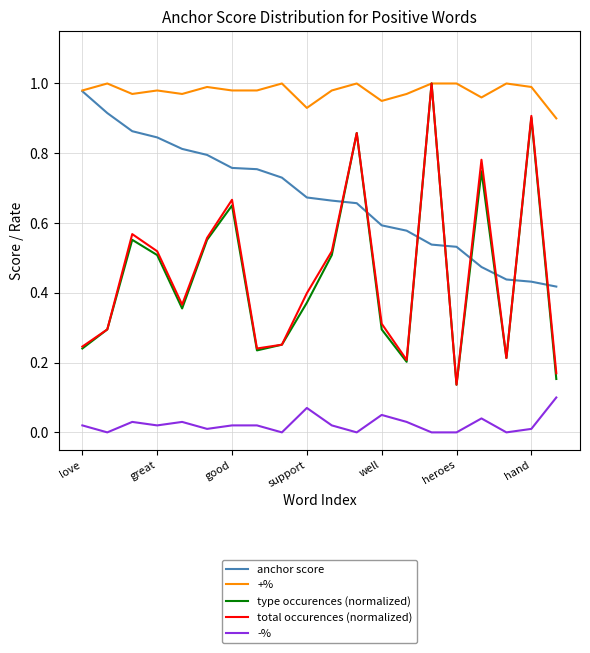

Which series has the largest total across all categories?

+%